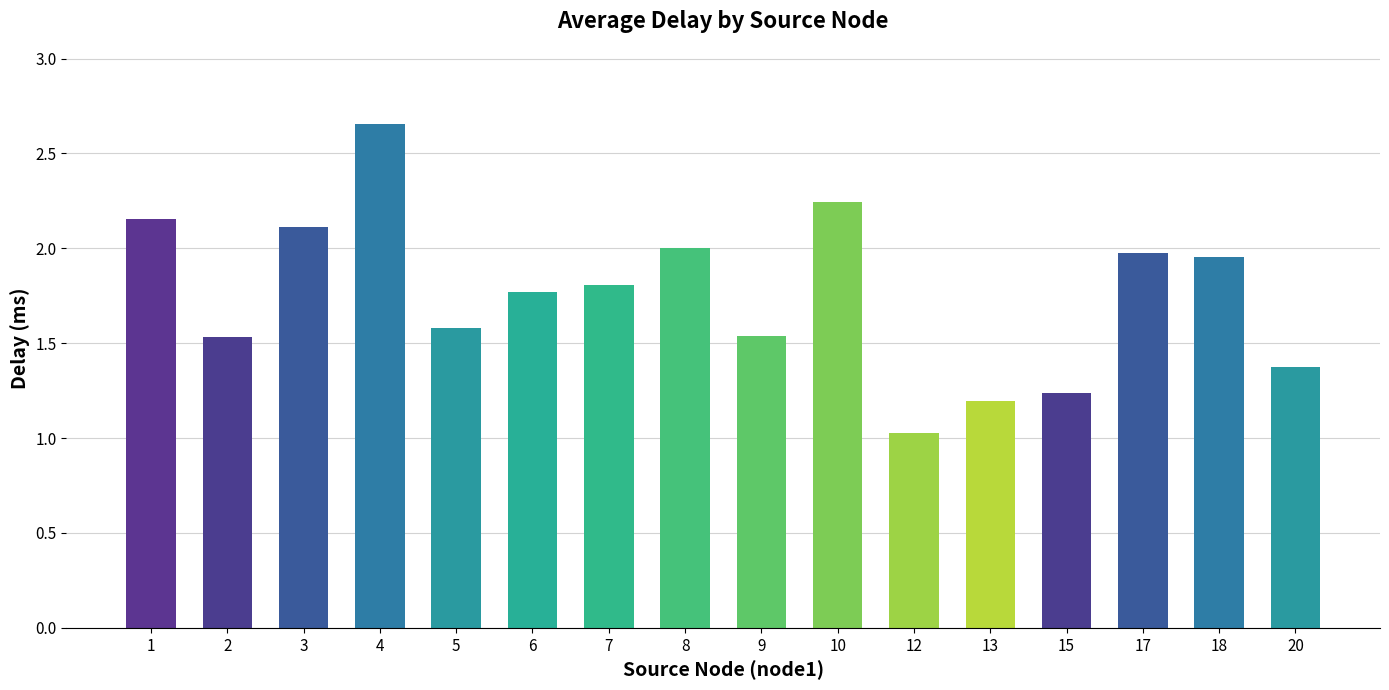

How many series are shown in this chart?

1